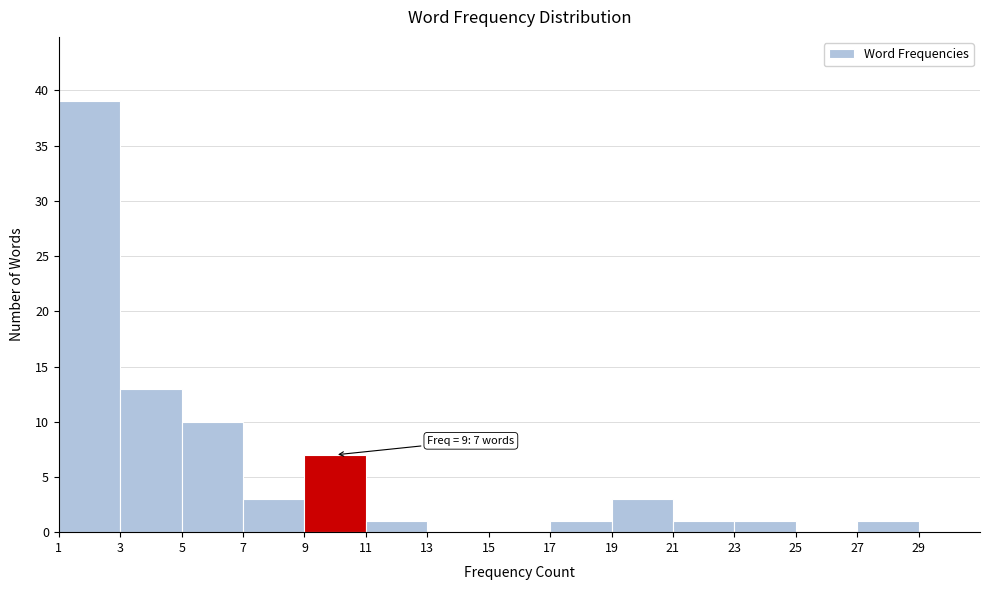

Over which range of the x-axis is the bar tallest?

1 to 3